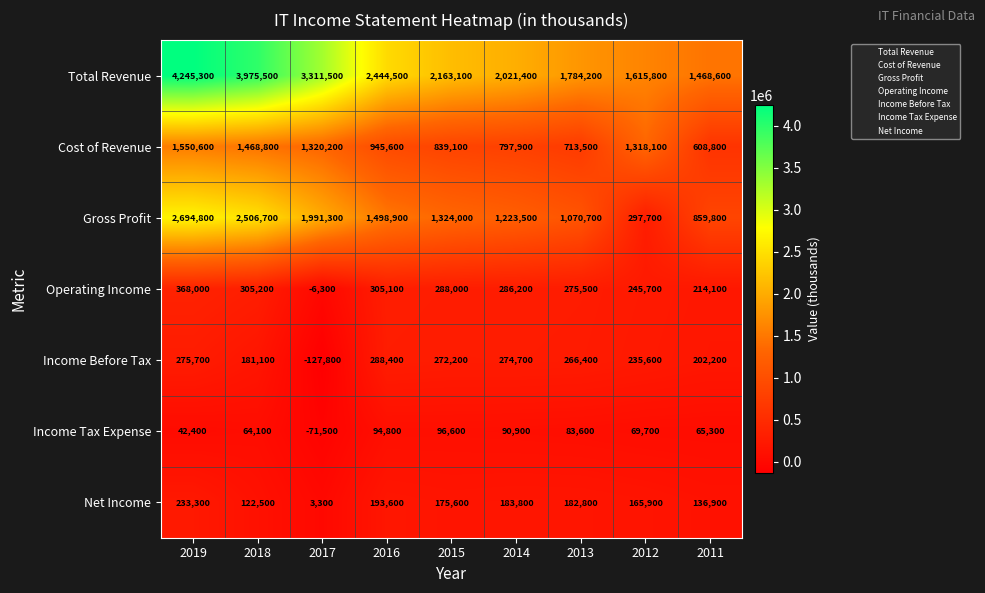

Where is Total Revenue nearest to the value 2856950?

2016